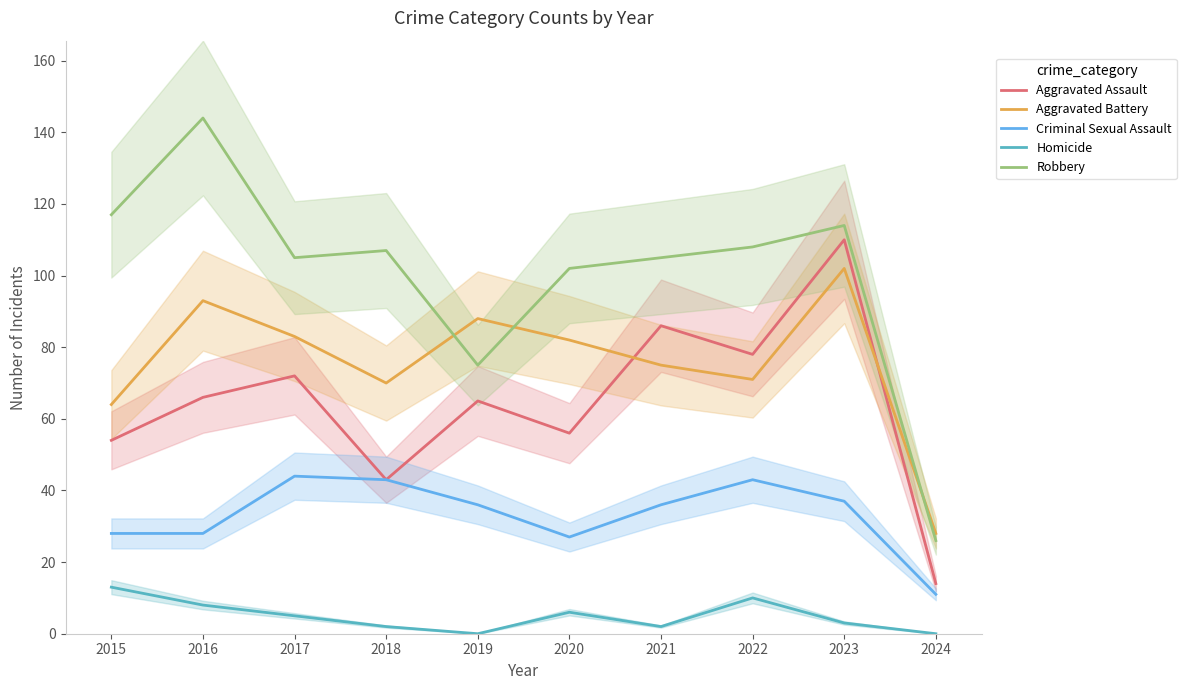

What is the value of the Aggravated Assault point at the 9th from the left?

110